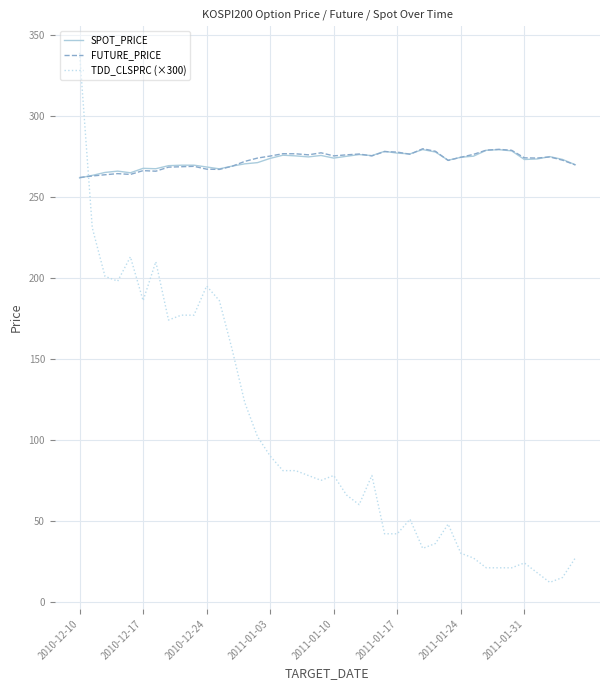

What is the maximum value shown in the chart?

339.0